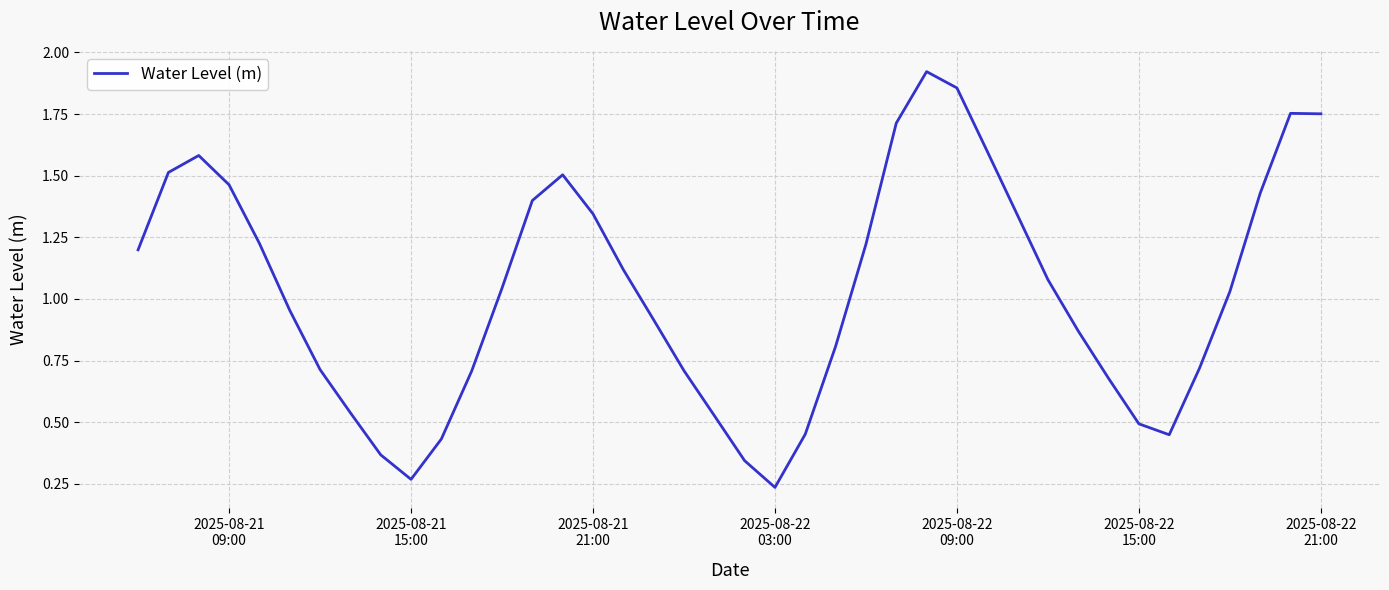

What is the difference between the maximum and minimum values?

1.7